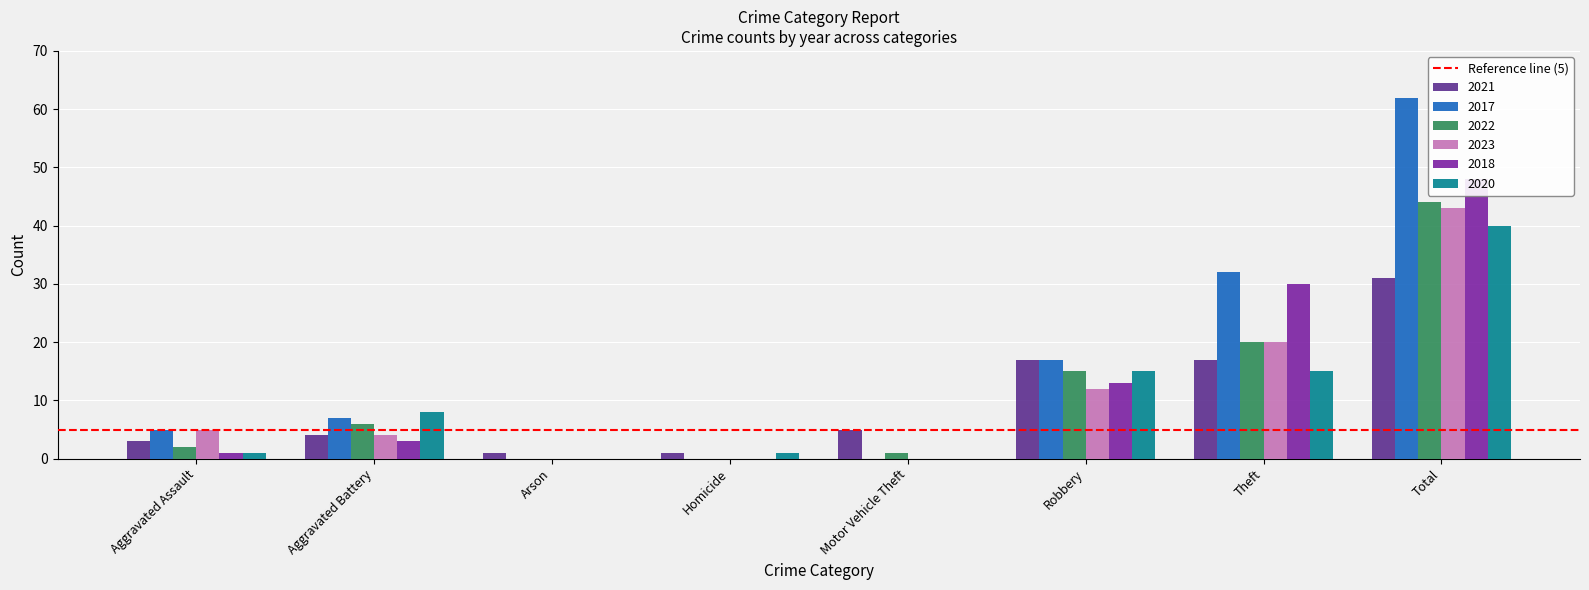

At Motor Vehicle Theft, list the series in order from largest to smallest.

2021, 2022, 2017, 2023, 2018, 2020